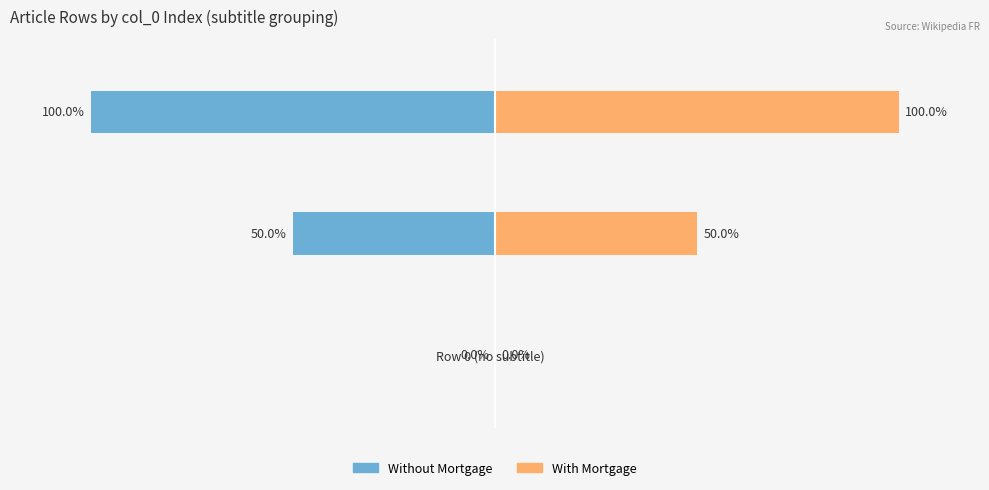

True or false: With Mortgage has a value of -34 at Row 0 (no subtitle).

False